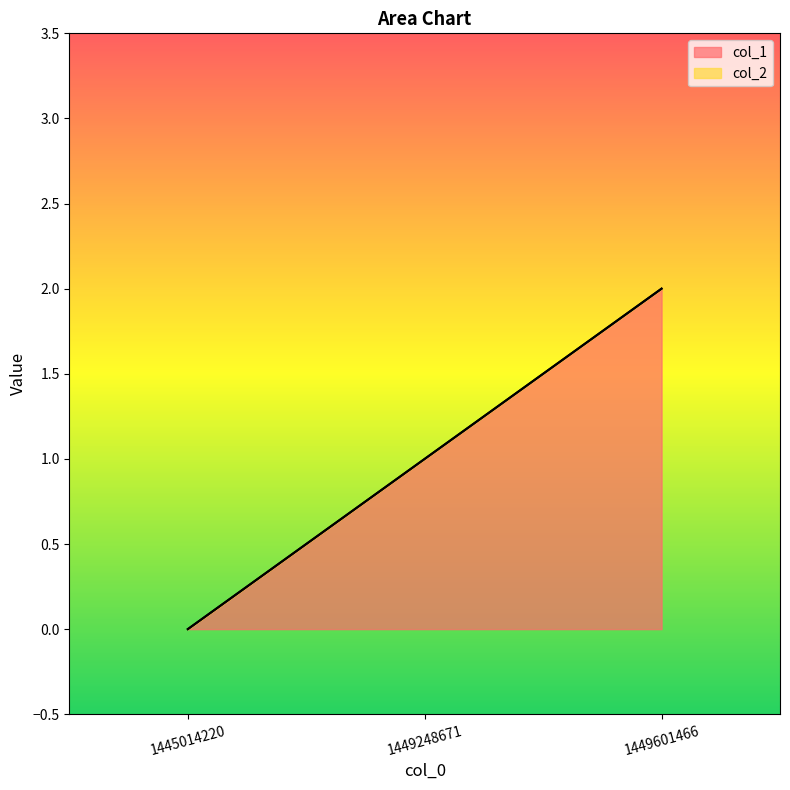

Reading right to left, transcribe all the data shown in this chart.

col_1_line: 1449601466=2	1449248671=1	1445014220=0
col_2_line: 1449601466=2	1449248671=1	1445014220=0